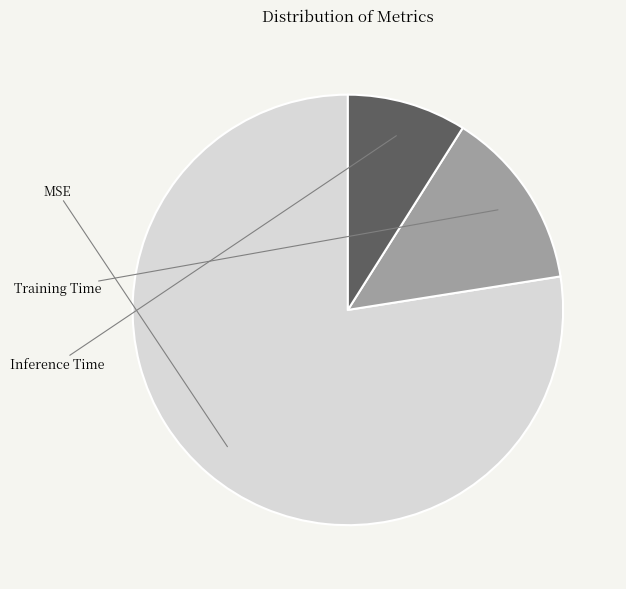

Combined, do MSE and Training Time account for over 50%?

Yes